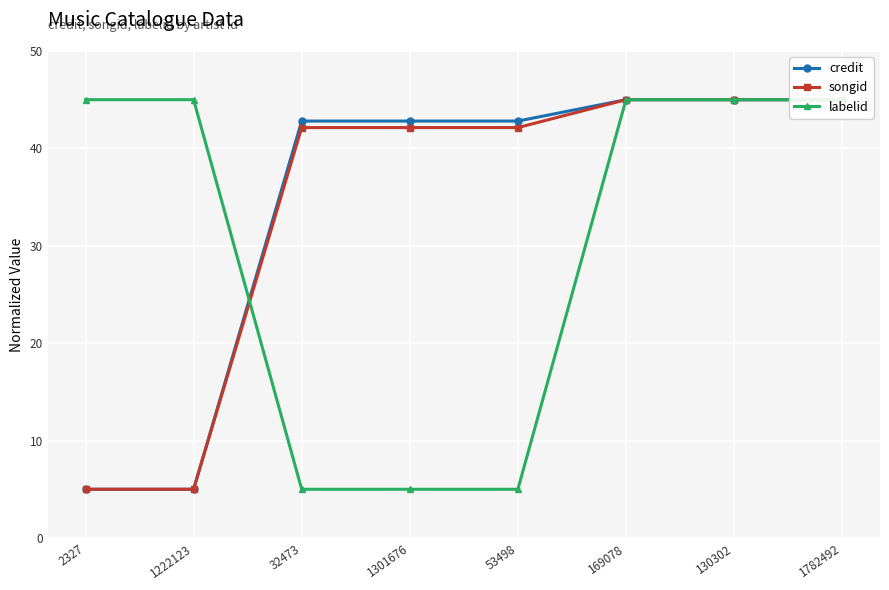

Rank the series by their maximum value, from lowest to highest.

credit, songid, labelid